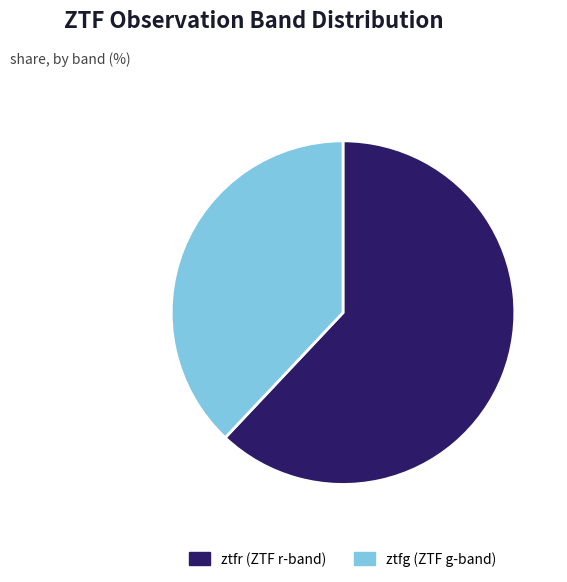

The ztfr slice represents 62% of the pie. True or false?

True